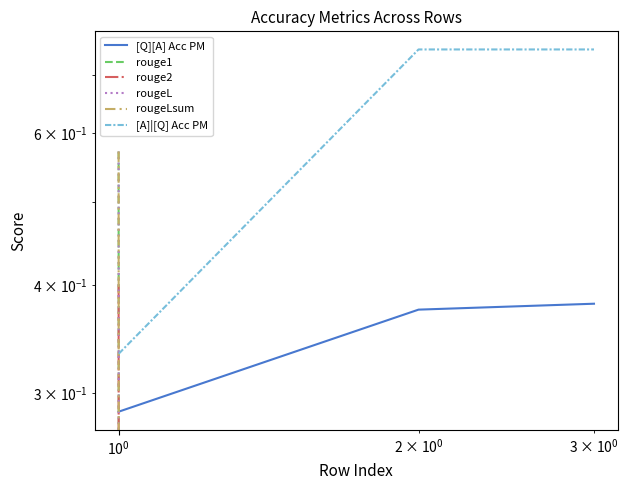

What is the sum of all rouge1 values?

0.6